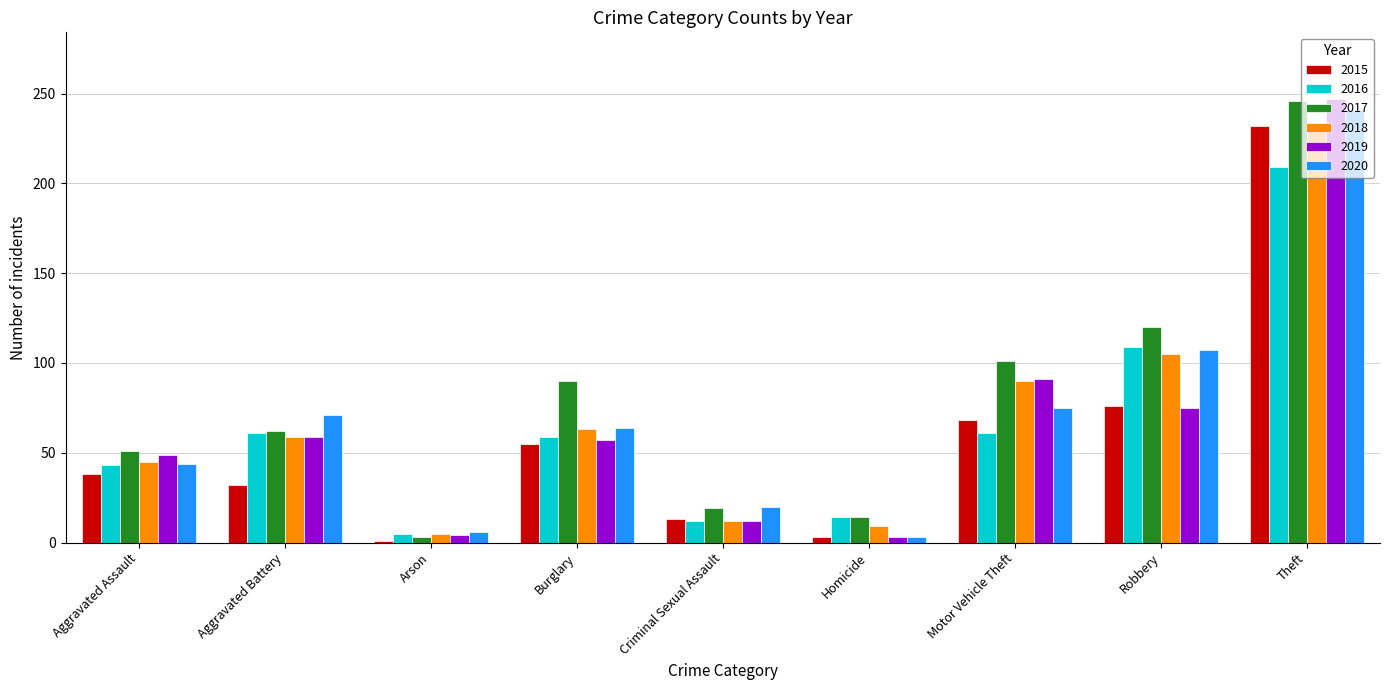

How many data points does each series have?

9